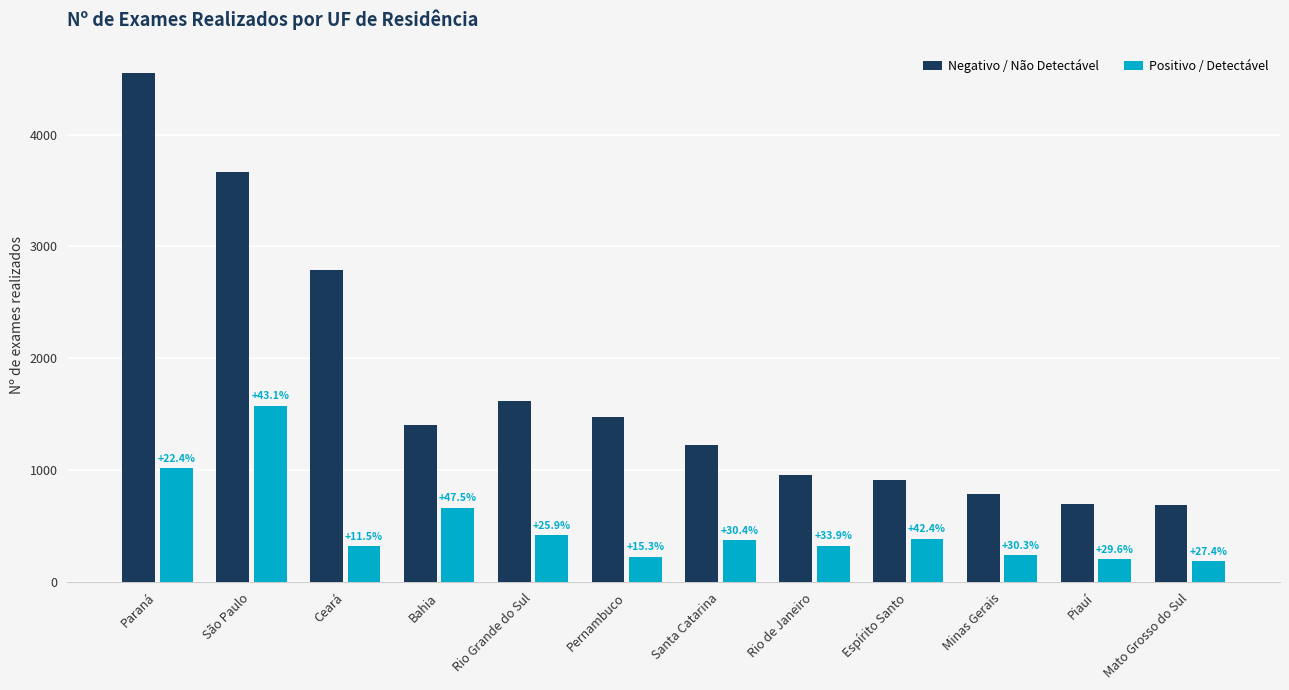

What is the highest value of the Negativo / Não Detectável series?

4552